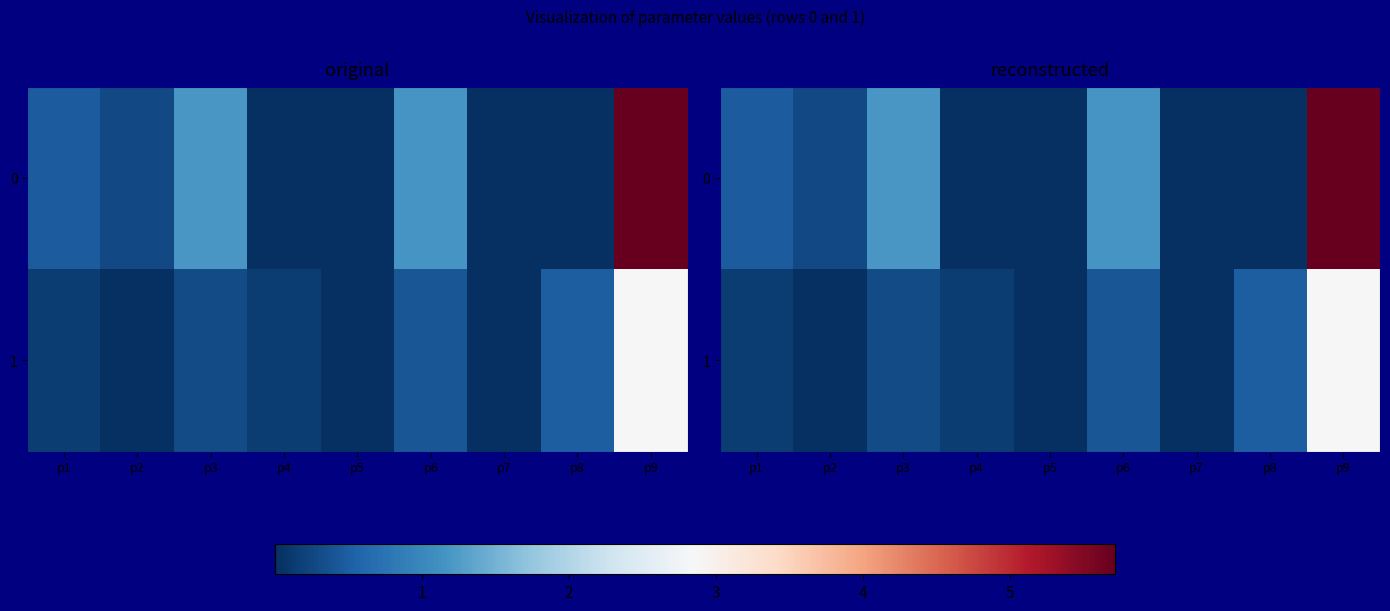

What is the difference between the maximum and minimum values in the 0 series?

5.7